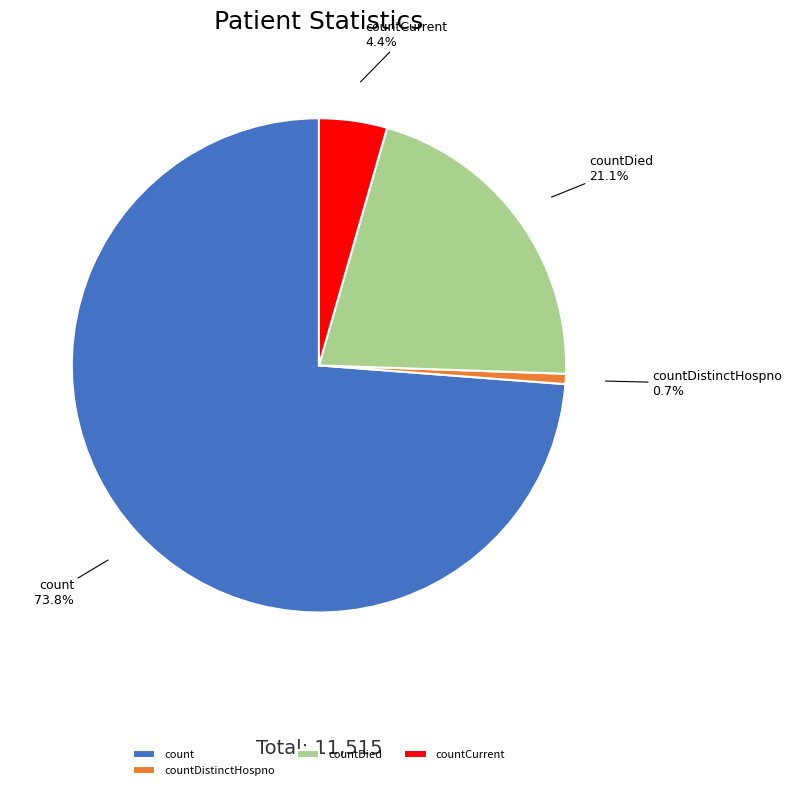

Does any single category account for the majority?

Yes